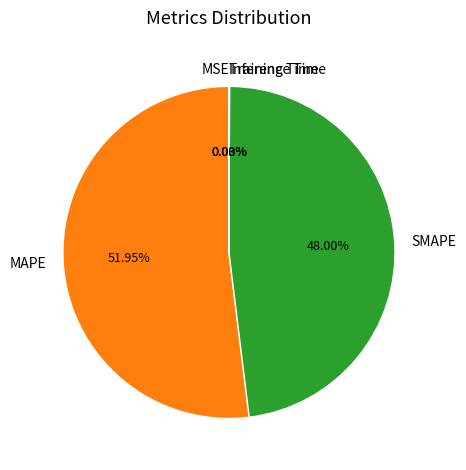

What is the ratio of the value at SMAPE to the value at MAPE?

0.9